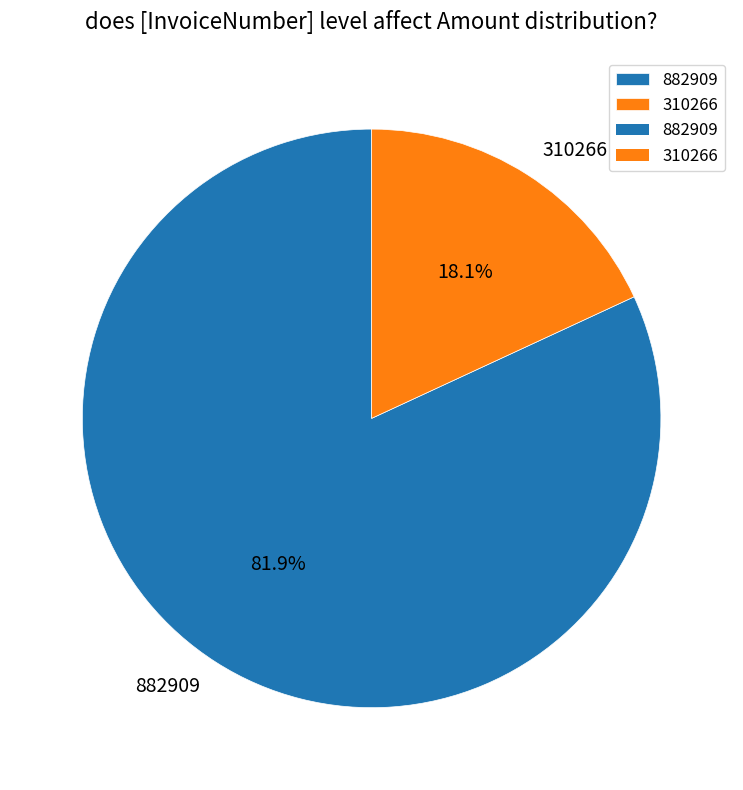

To the nearest percent, what is the combined percentage of 882909 and 310266?

100%